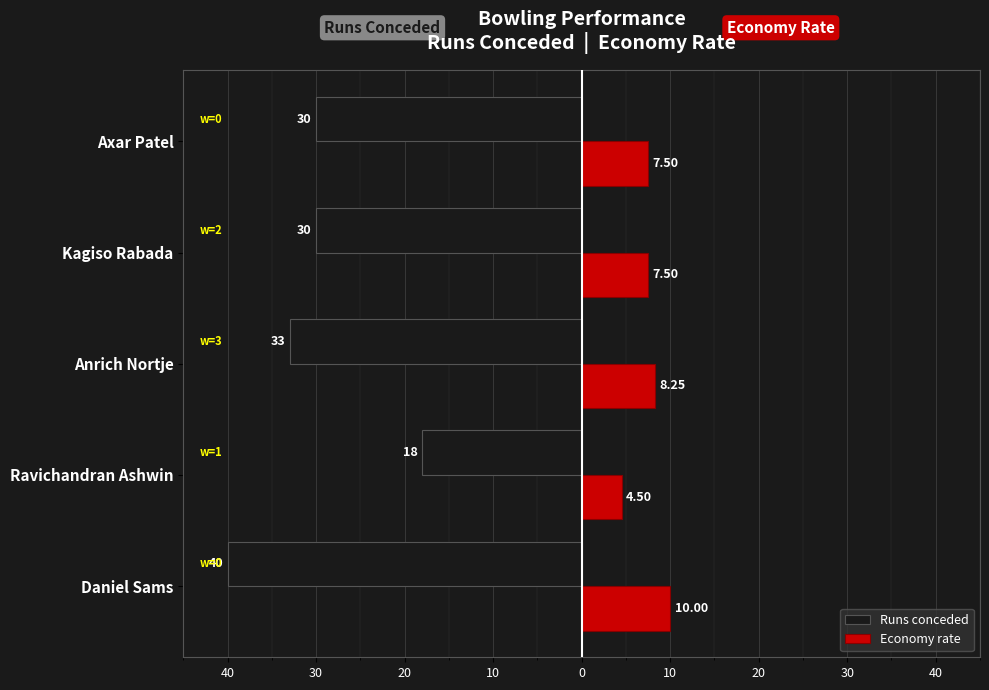

What are all the series names shown in the legend?

Runs conceded, Economy rate